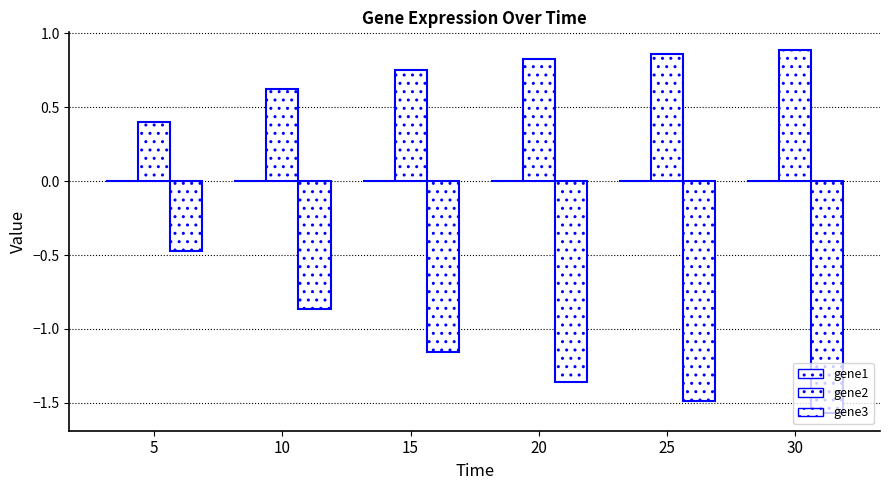

How many groups of bars are there?

6